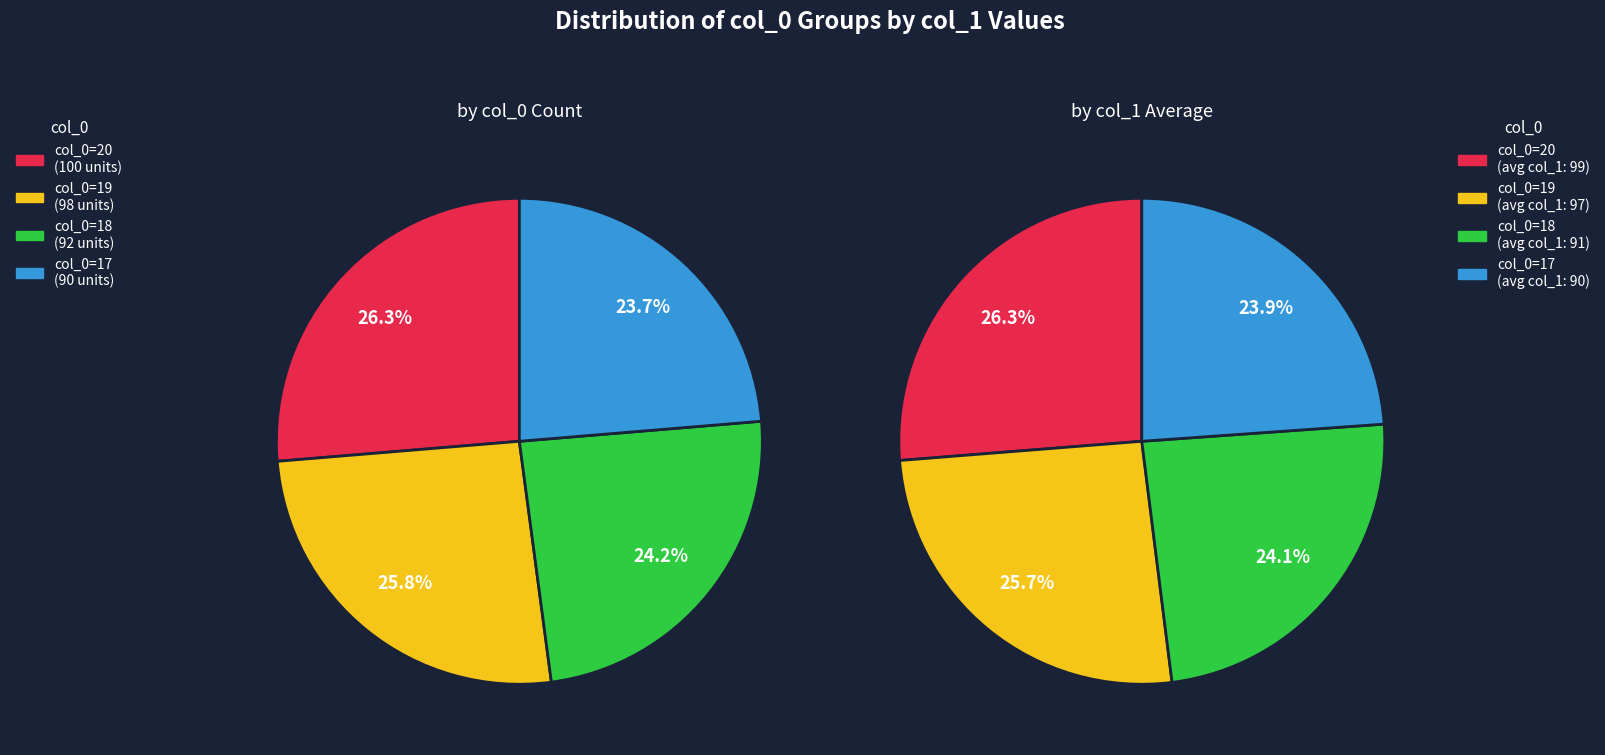

To the nearest percent, what is the difference between the 20 and 18 slice percentages?

2%